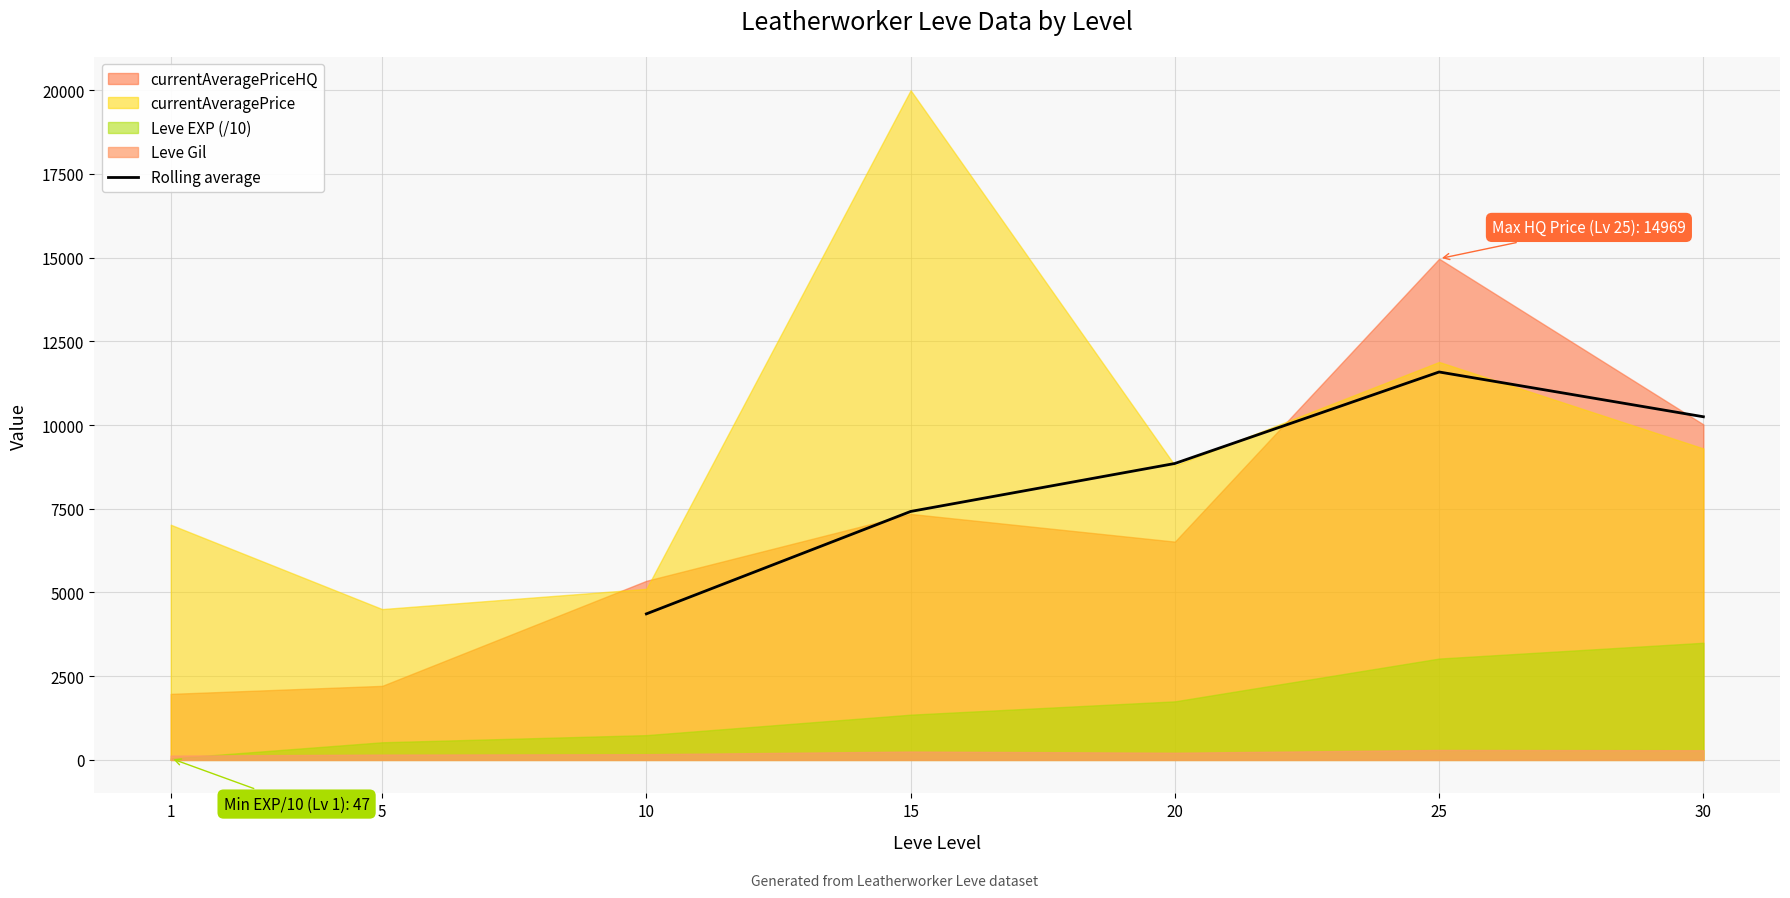

How many categories are shown in the chart?

5